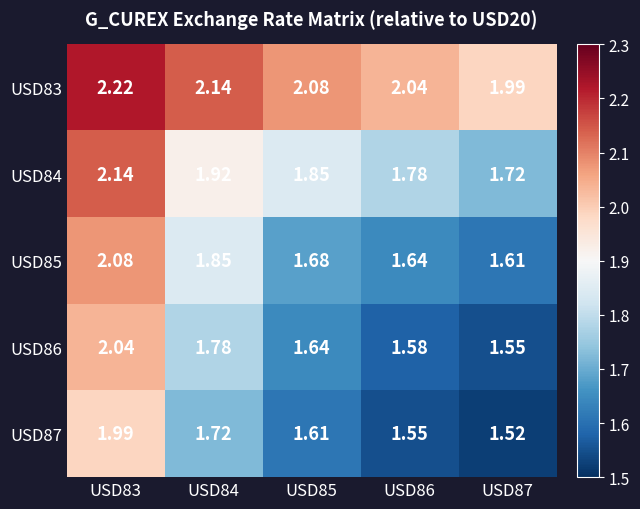

How many data points does each series have?

5